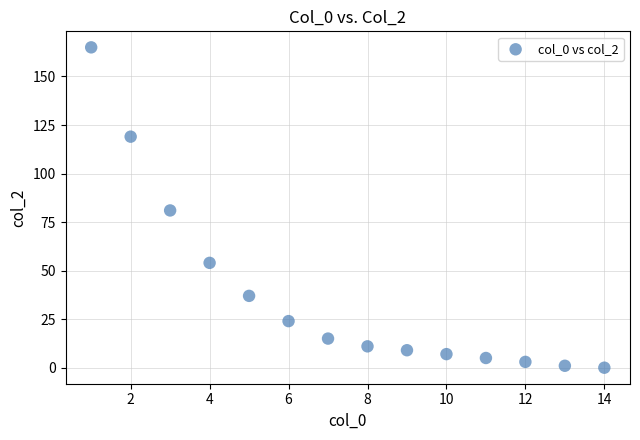

What is the range of X values (max minus min)?

13